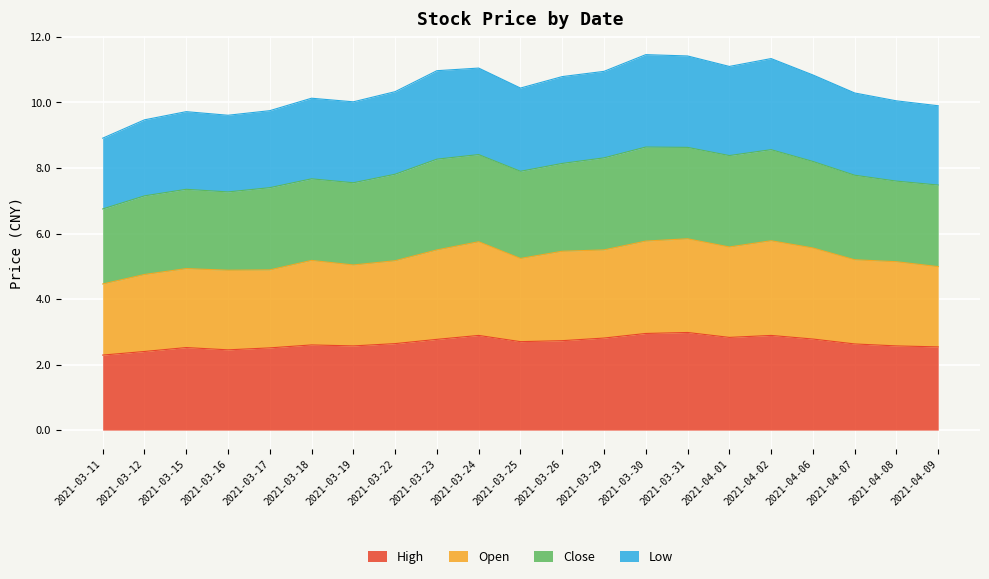

Count the number of categories in the chart.

21